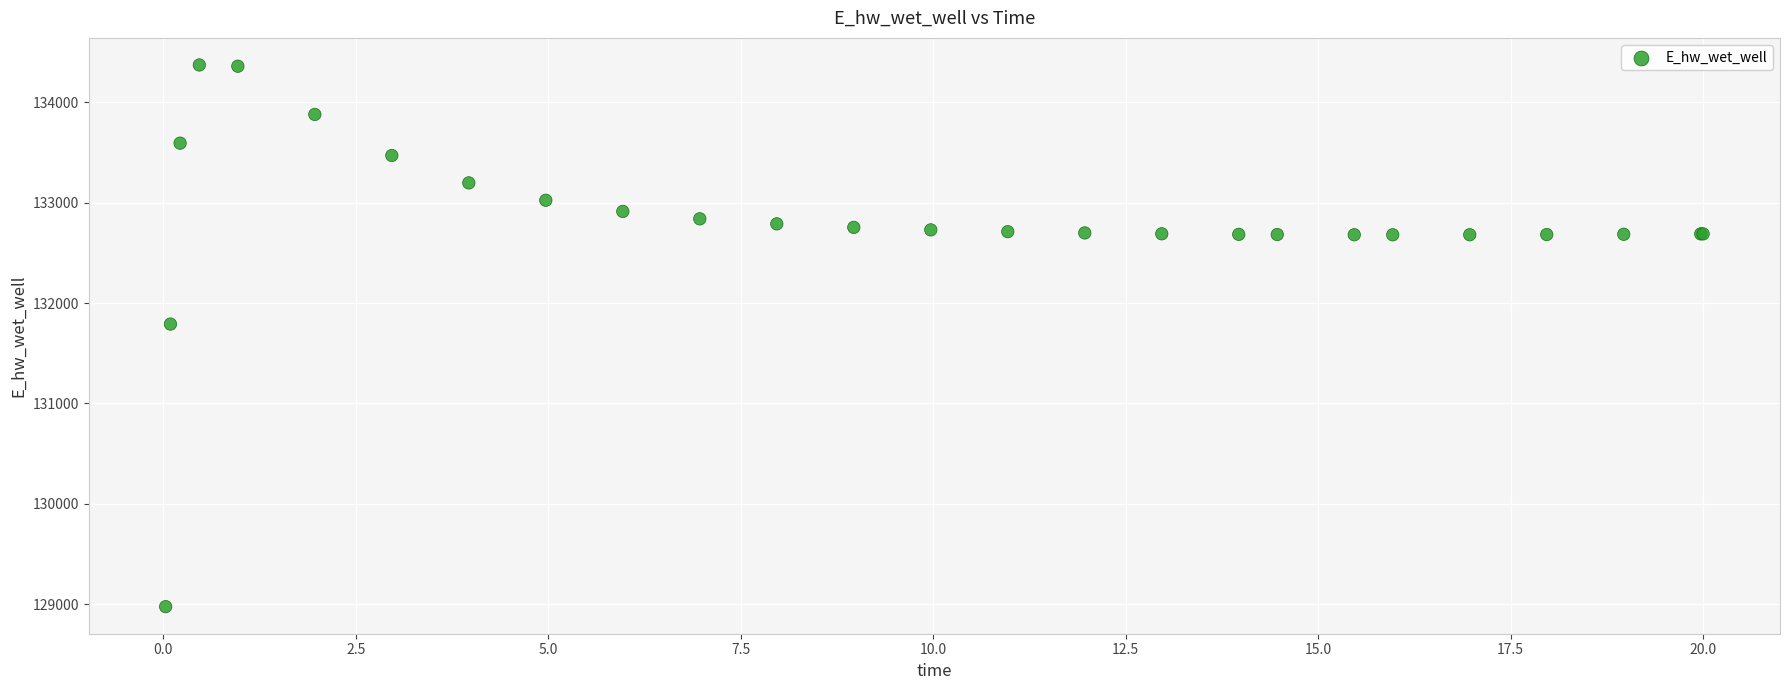

What Y value in the scatter plot is closest to 131673?

131790.7